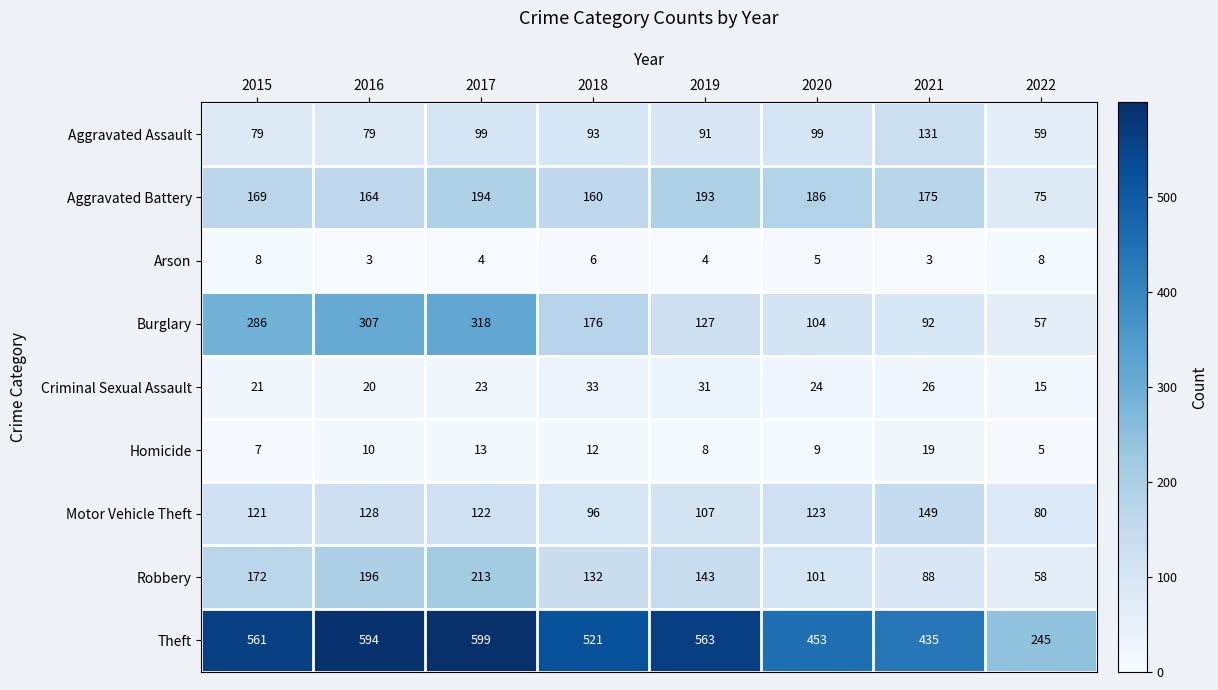

Which category has the highest value across all series?

2017